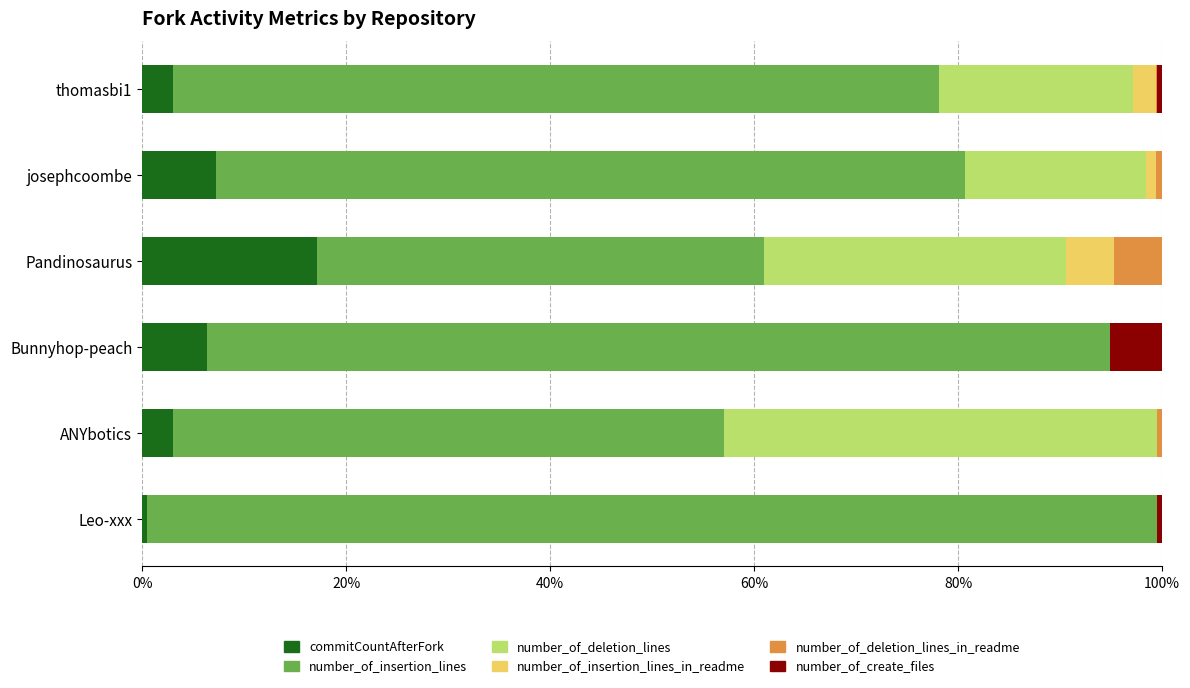

The commitCountAfterFork series shows 17.2 at Pandinosaurus. True or false?

True